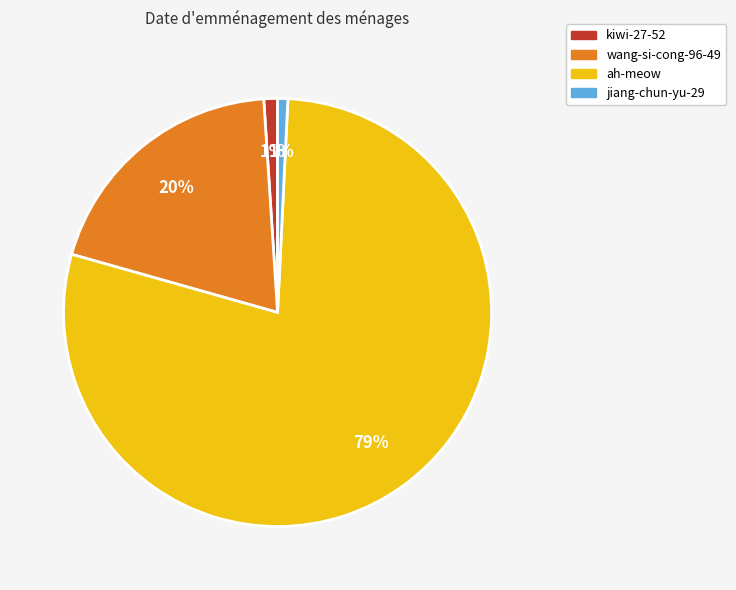

Does kiwi-27-52 represent more than half of the total?

No